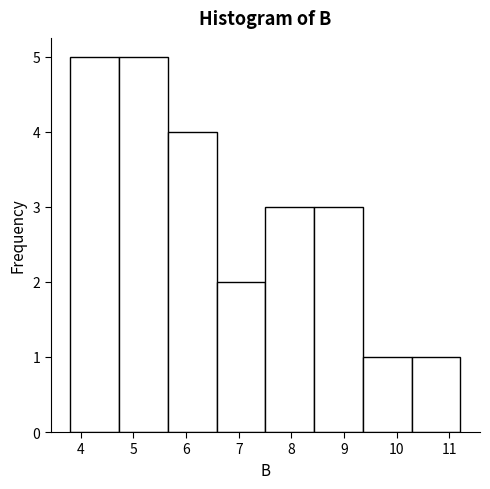

Reading left to right, list every bar in this chart as the range it spans on the x-axis followed by its height. Neither the bar edges nor the heights are printed on the chart, so give them approximately, as read against the axes.

3.8 to 4.7: 5
4.7 to 5.7: 5
5.7 to 6.6: 4
6.6 to 7.5: 2
7.5 to 8.4: 3
8.4 to 9.4: 3
9.4 to 10.3: 1
10.3 to 11.2: 1